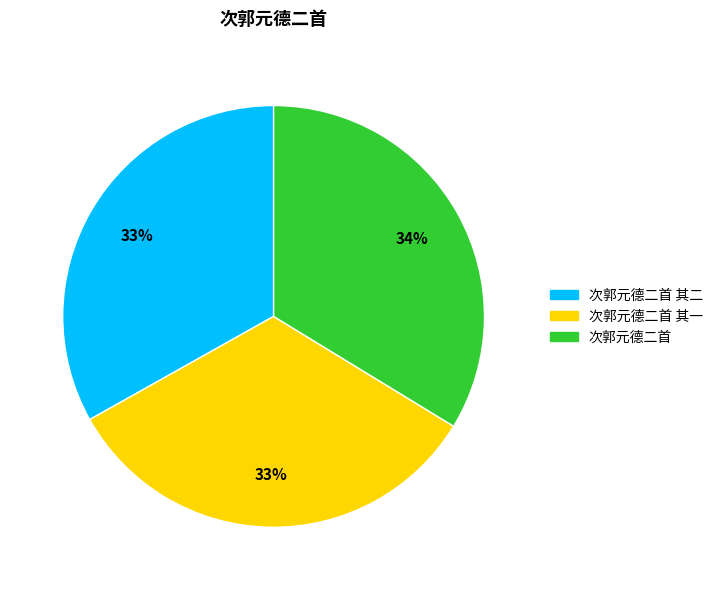

To the nearest percent, what is the average slice percentage?

33%